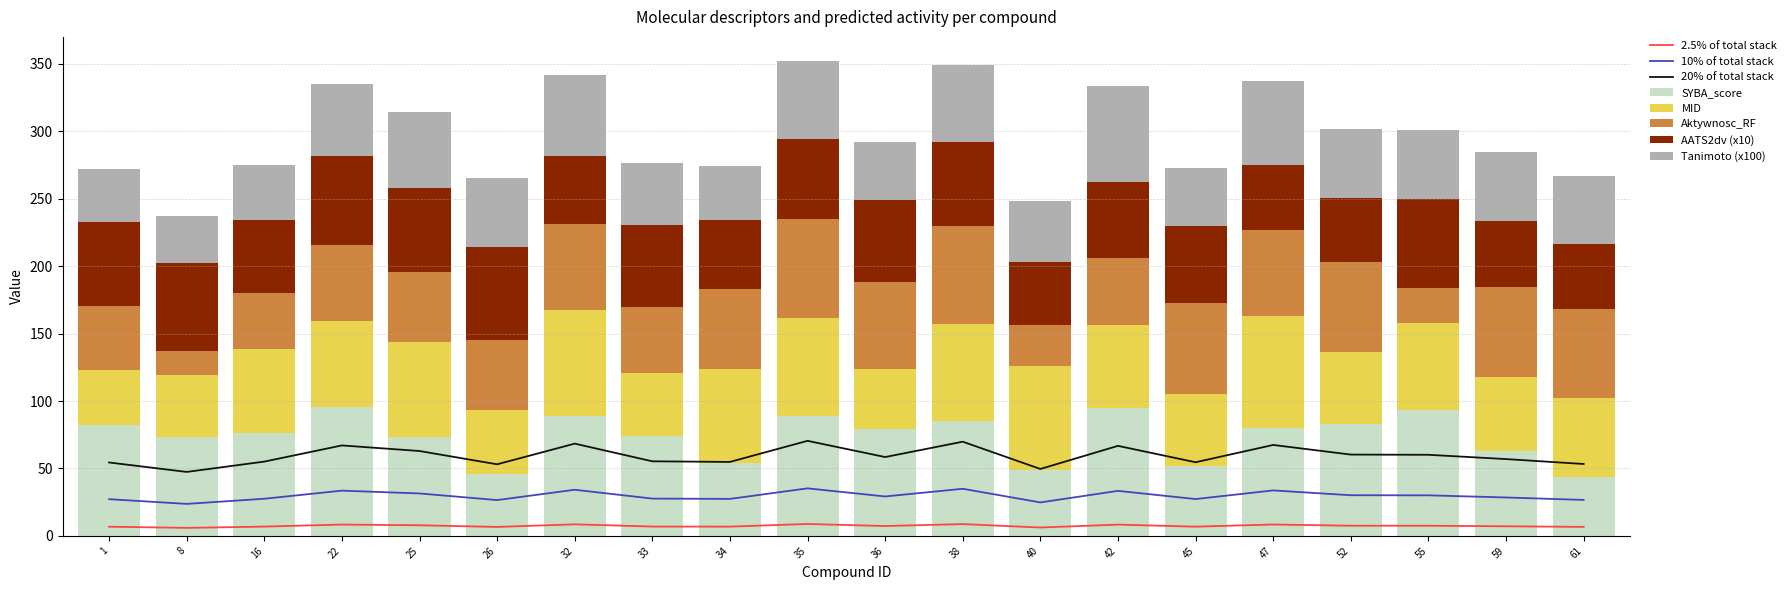

Which series has the largest range (max minus min)?

Aktywnosc_RF